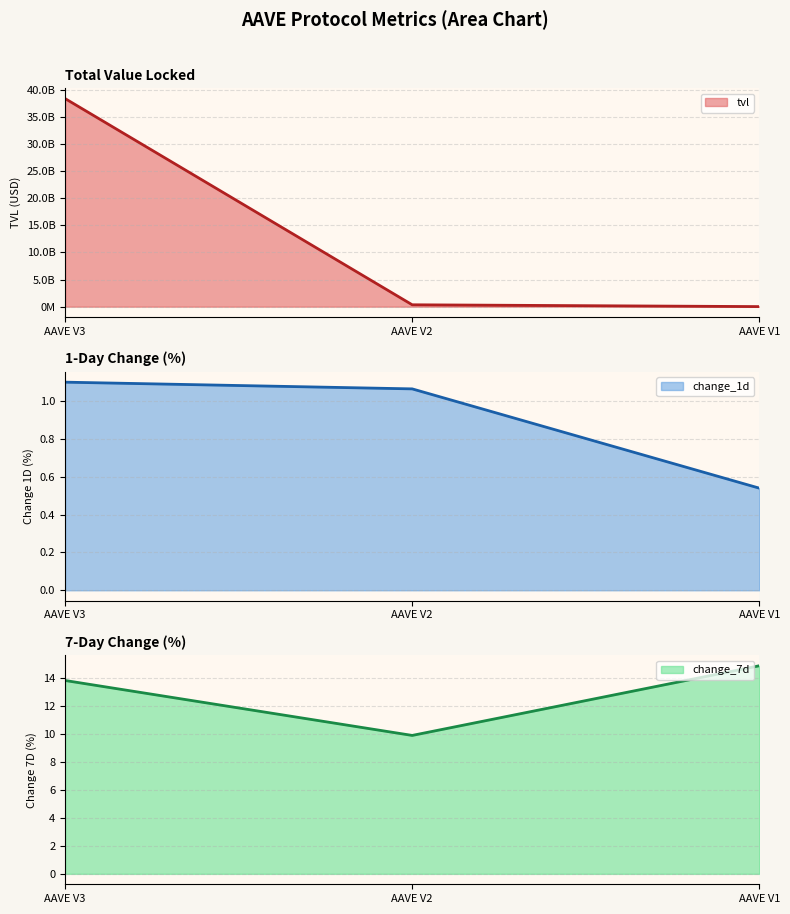

Where does the change_7d series first go above 13?

AAVE V3